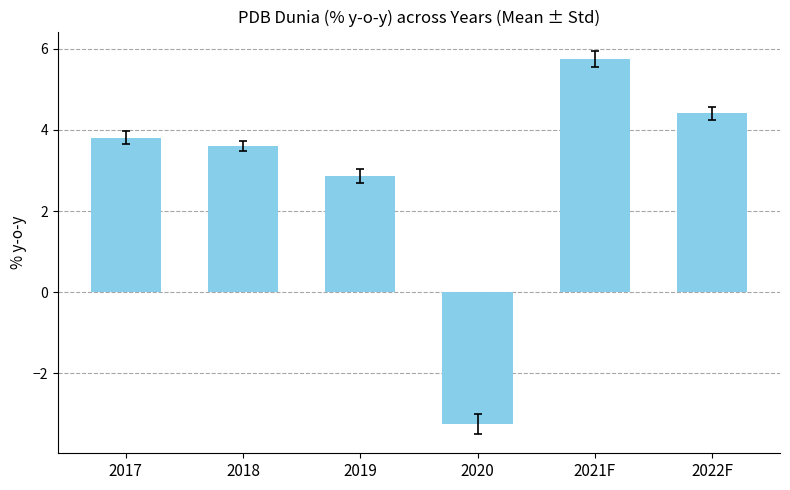

What is the sum of the values at 2018 and 2022F?

8.0